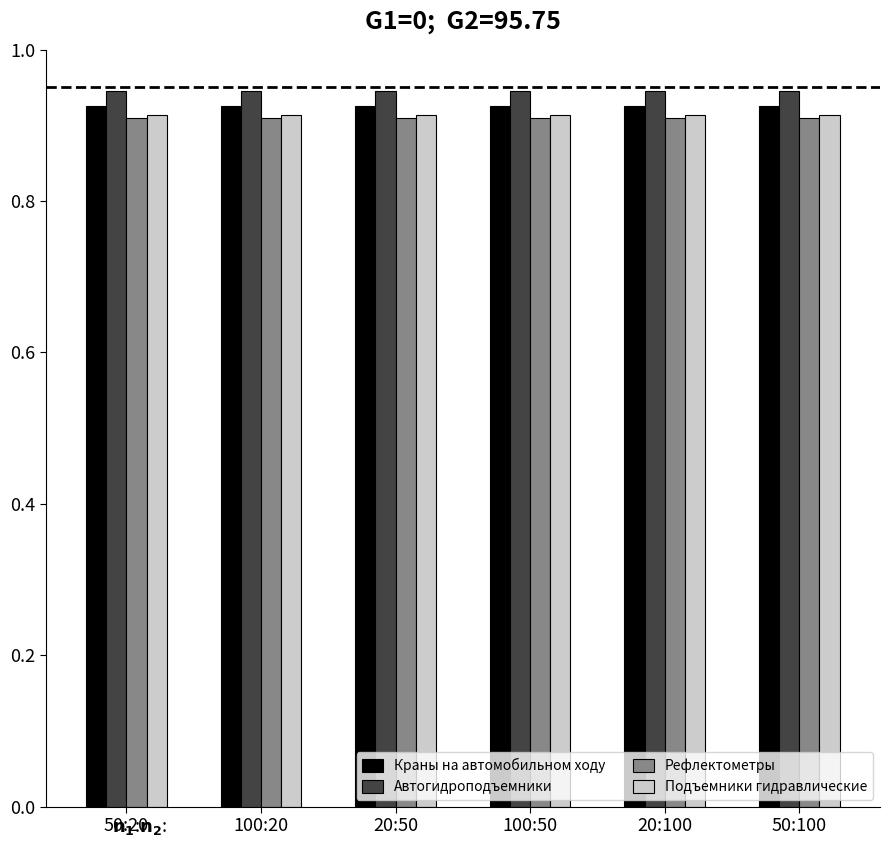

Is the value of Автогидроподъемники at 20:50 greater than the value of Подъемники гидравлические at 50:20?

Yes